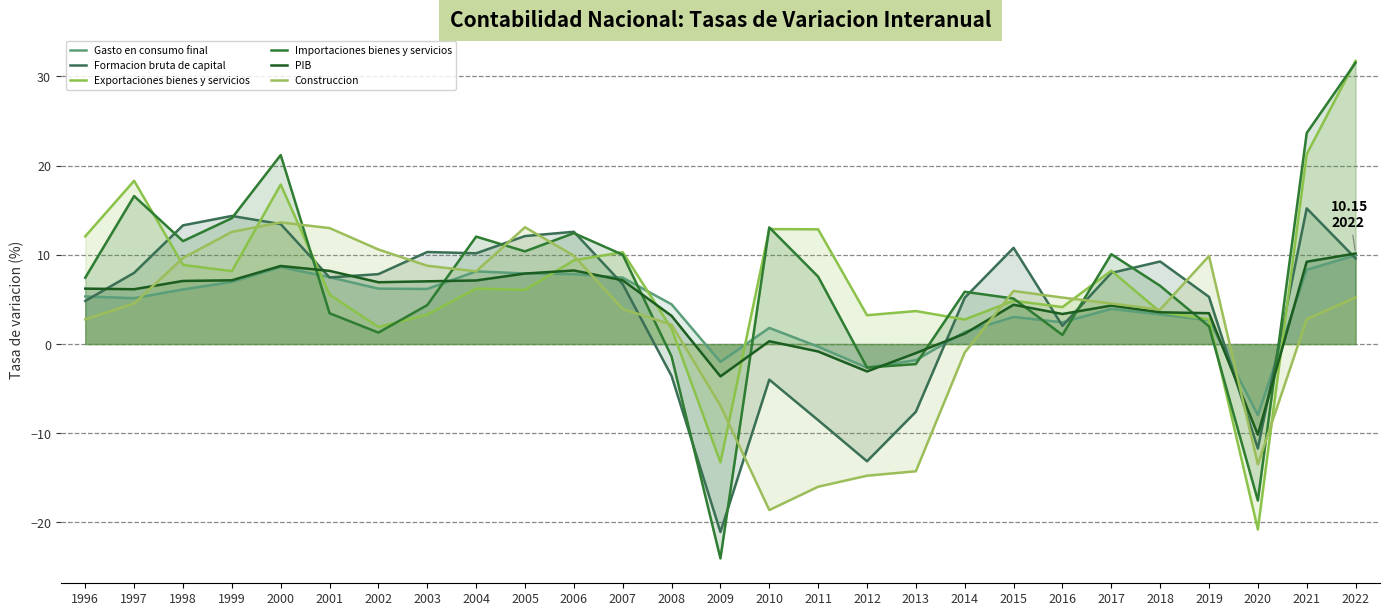

How many data points in PIB are above 6?

14